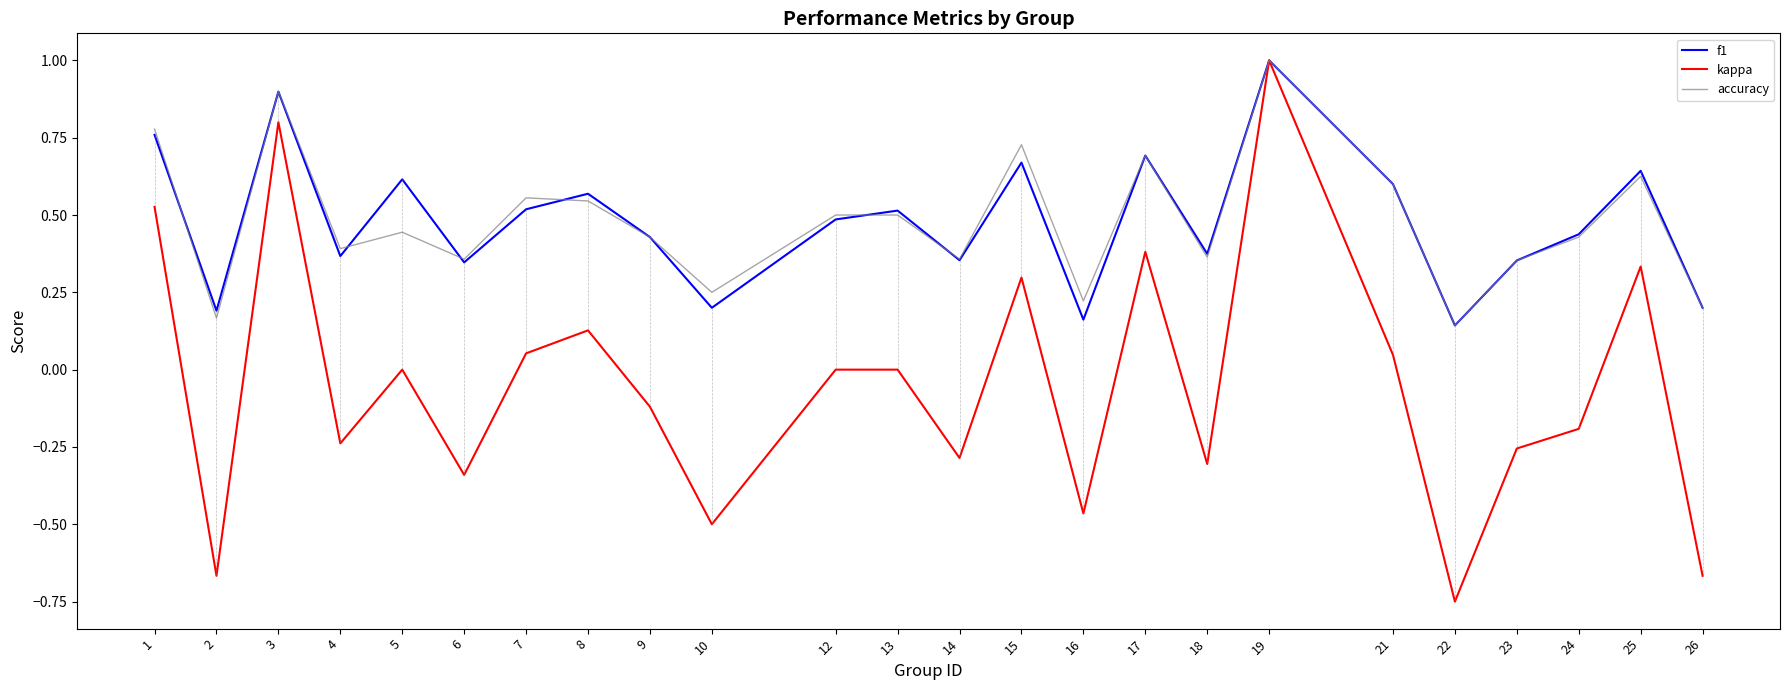

Which series has the largest range (max minus min)?

kappa